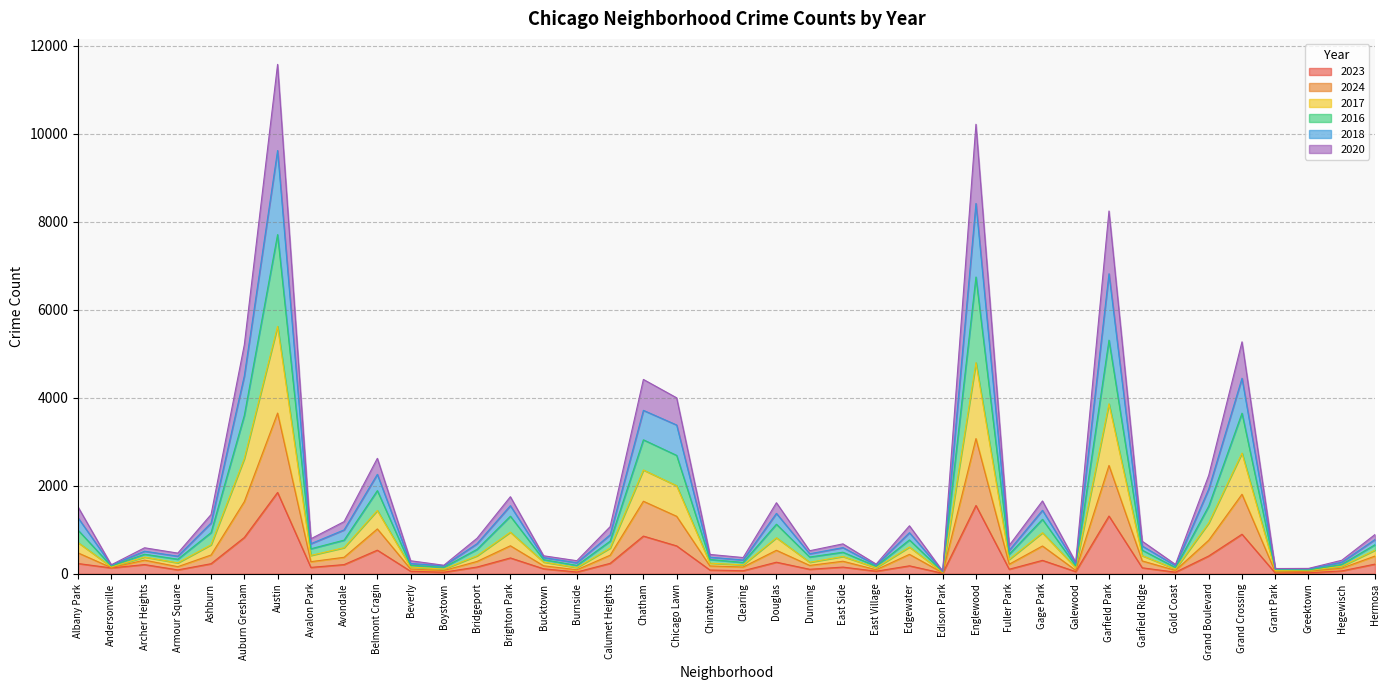

At which category is the sum across all series the highest?

Austin